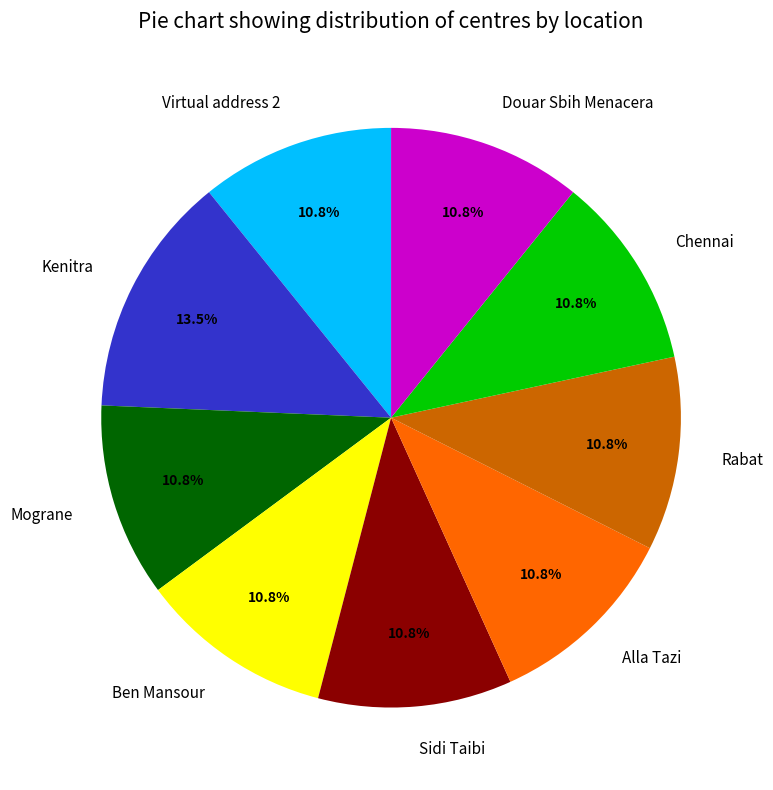

Does any single category account for the majority?

No